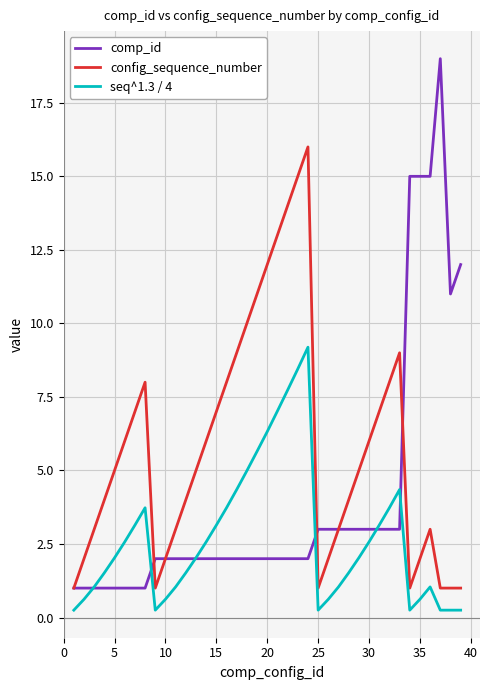

List the series in order of their overall mean, lowest first.

seq^1.3 / 4, comp_id, config_sequence_number